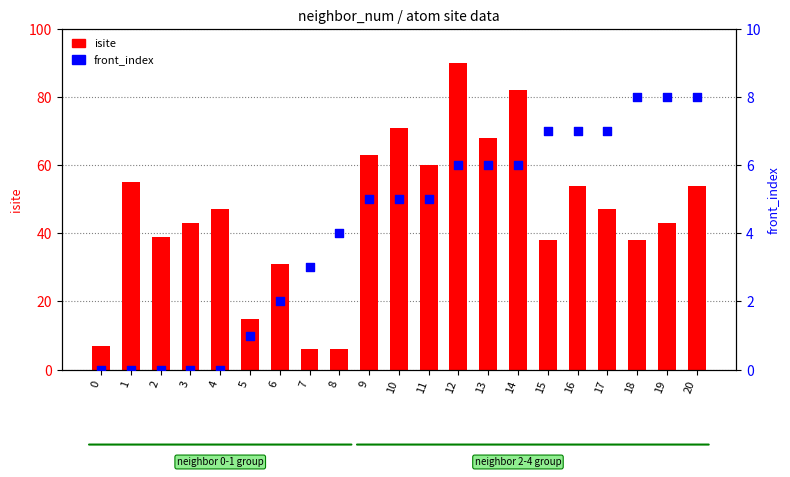

At which category is the sum across all series the highest?

12